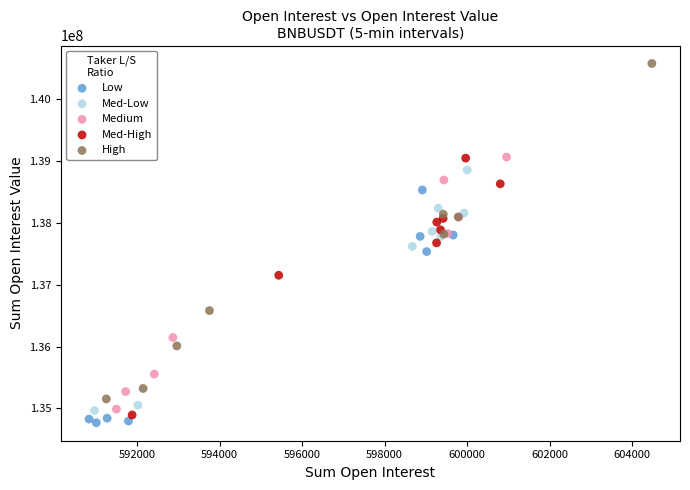

Which series has the largest Y range (max minus min)?

High